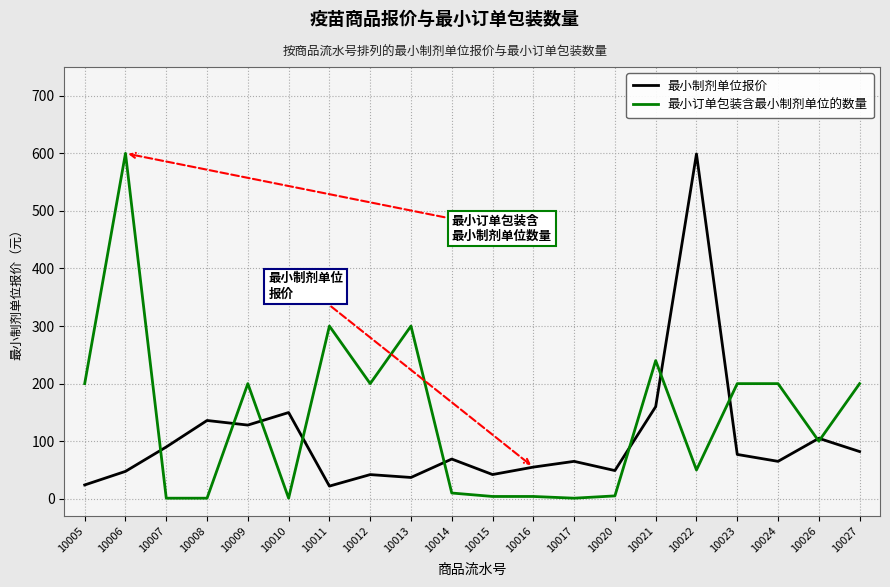

Does the chart display data point markers on the line(s)?

No